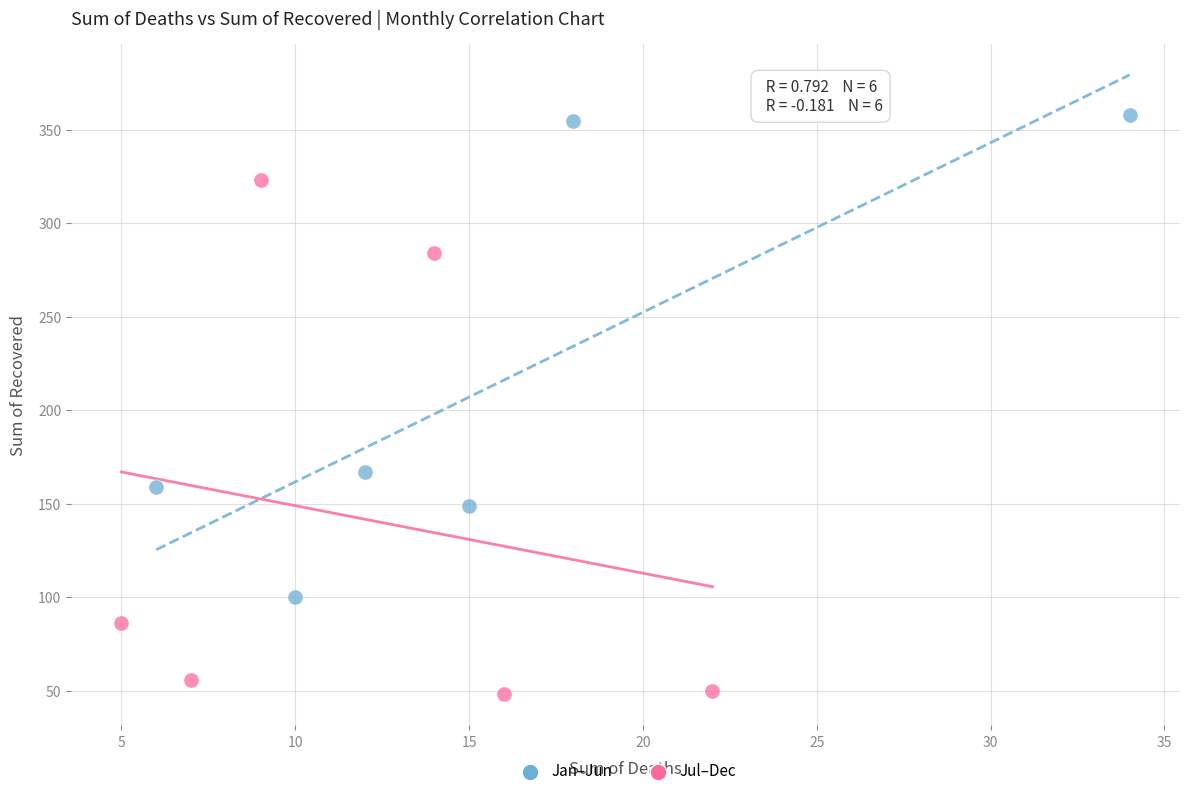

Which series contains the highest Y value?

Jan–Jun